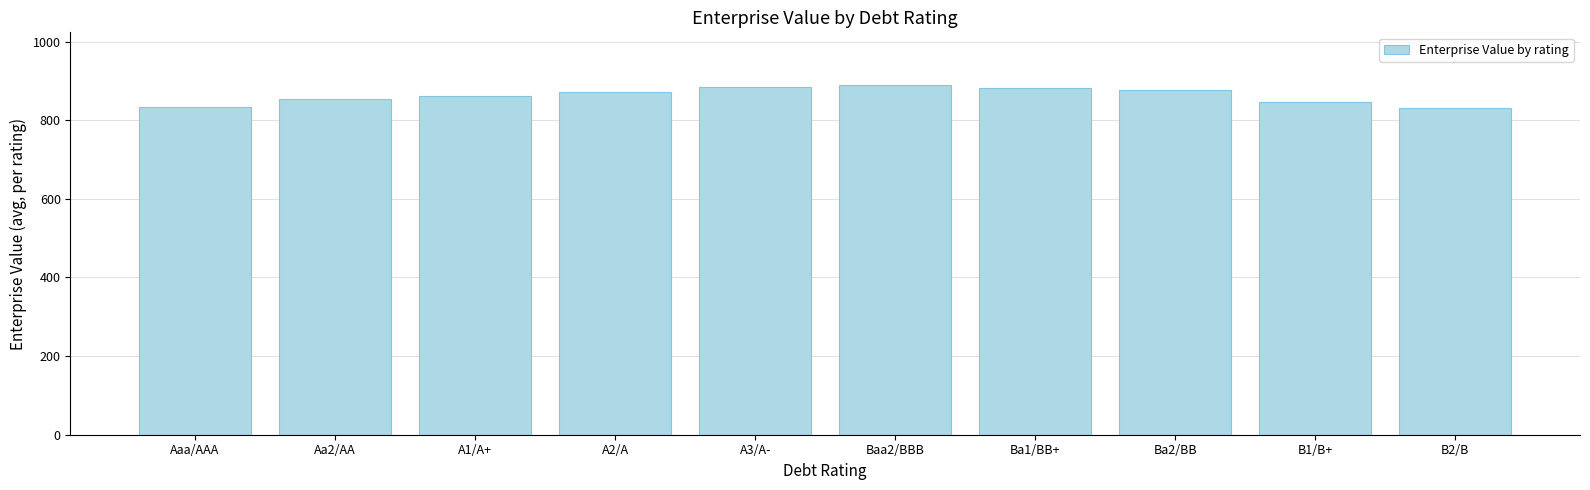

What is the maximum value shown in the chart?

889.8